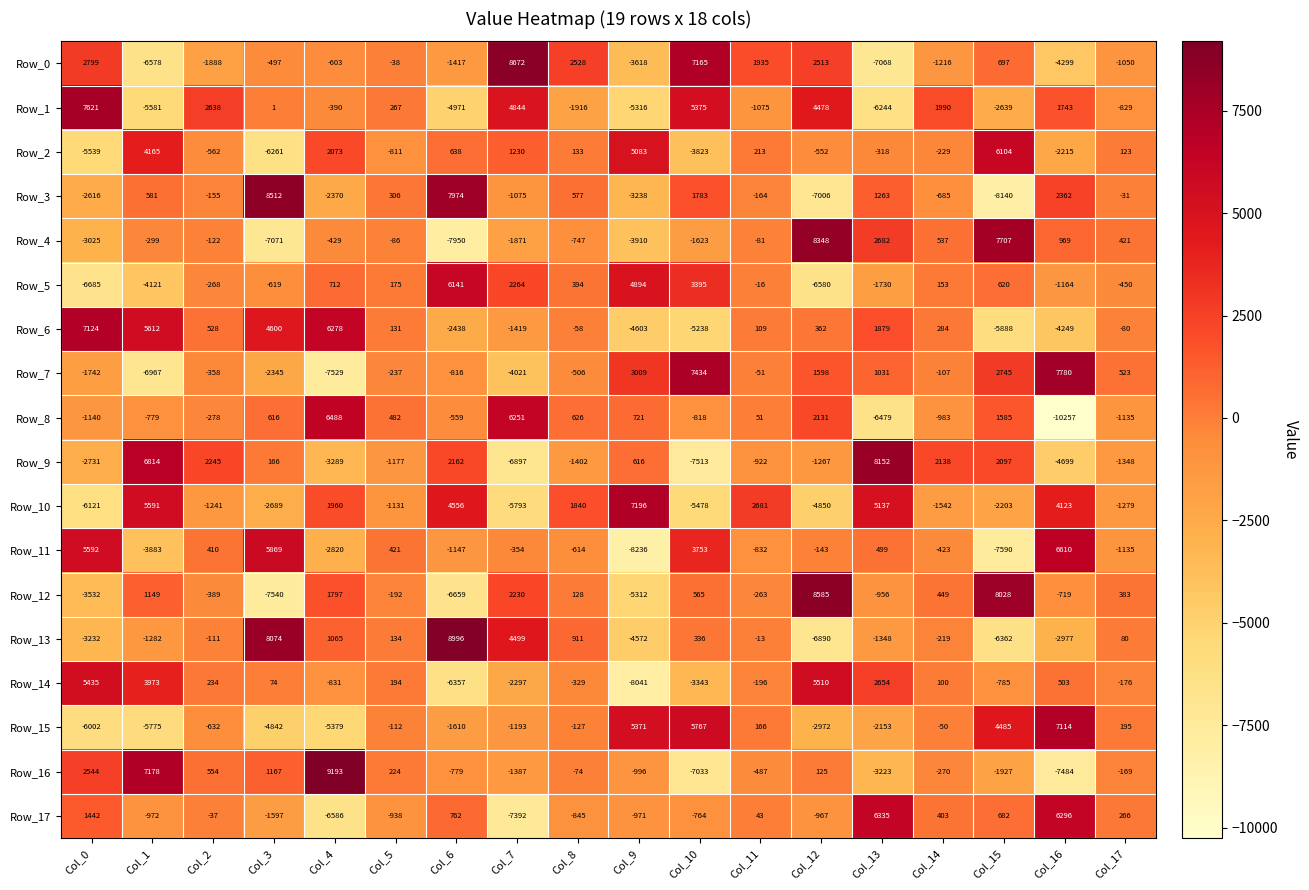

Is the value of Row_7 at Col_14 greater than the value of Row_0 at Col_3?

Yes